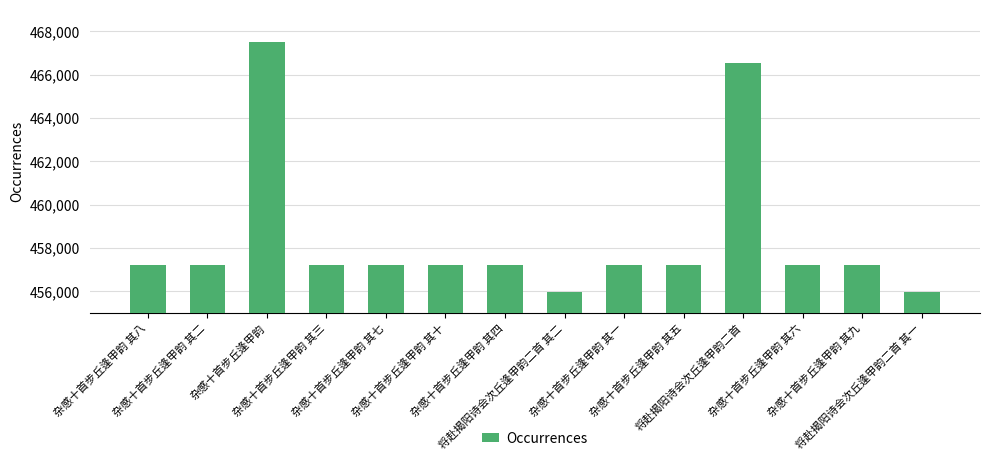

Count the number of categories in the chart.

14